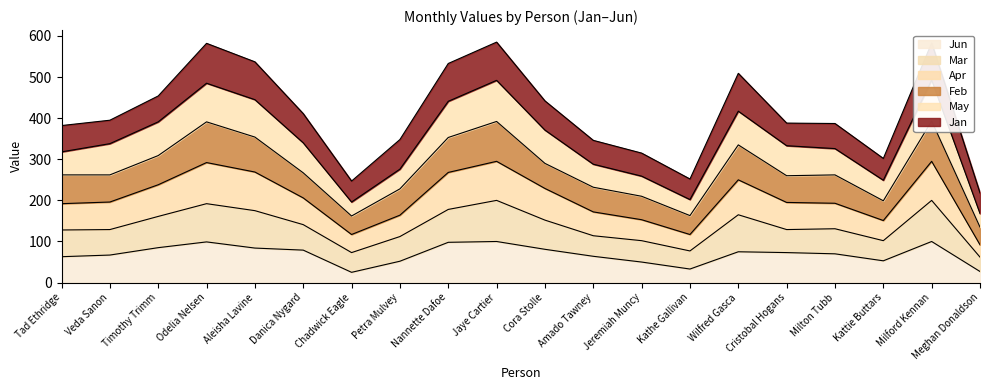

The value of Jun at Wilfred Gasca is 75. True or false?

True